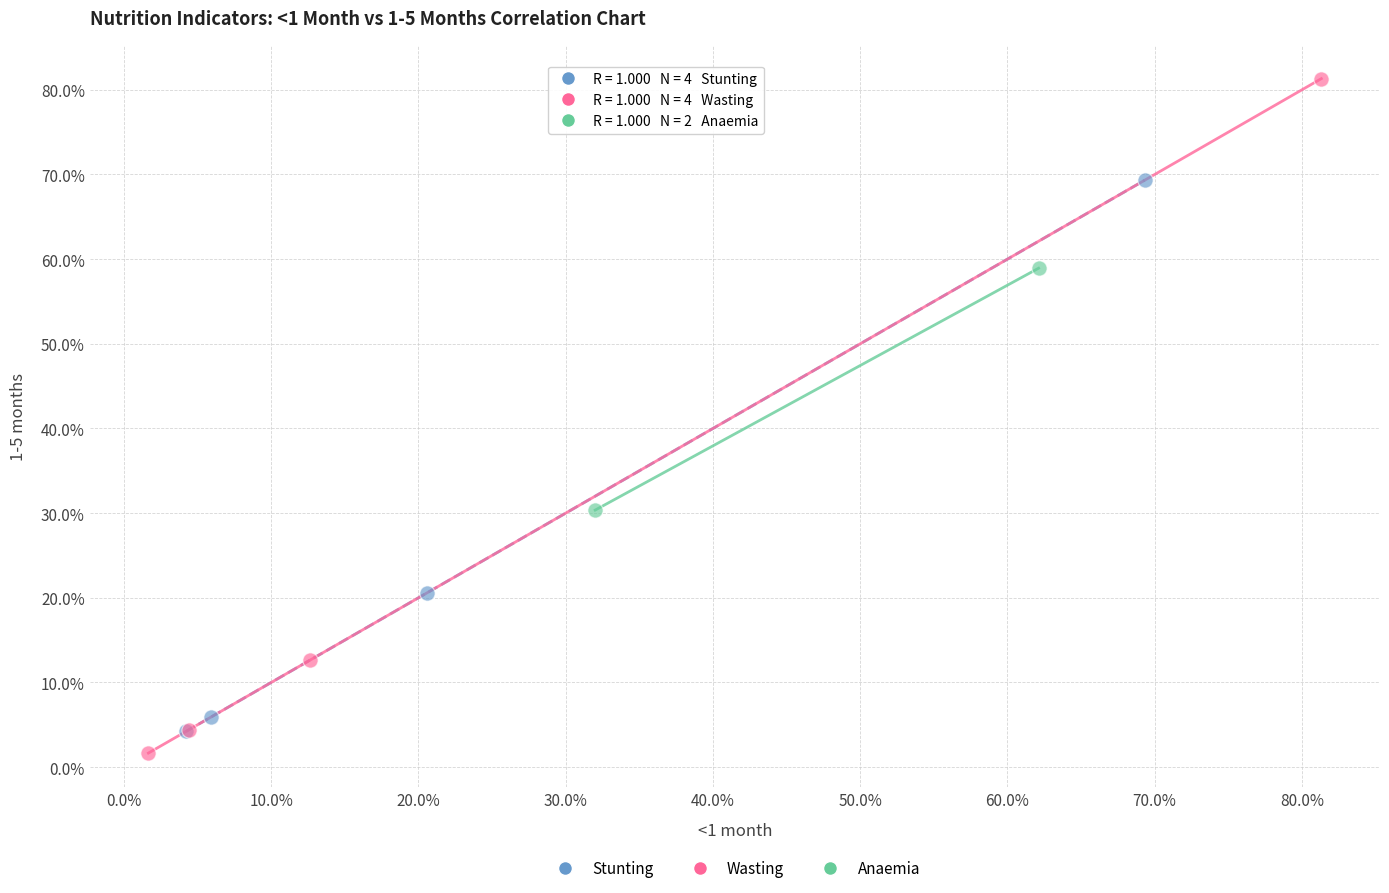

What are all the series names shown in the legend?

Stunting, Wasting, Anaemia